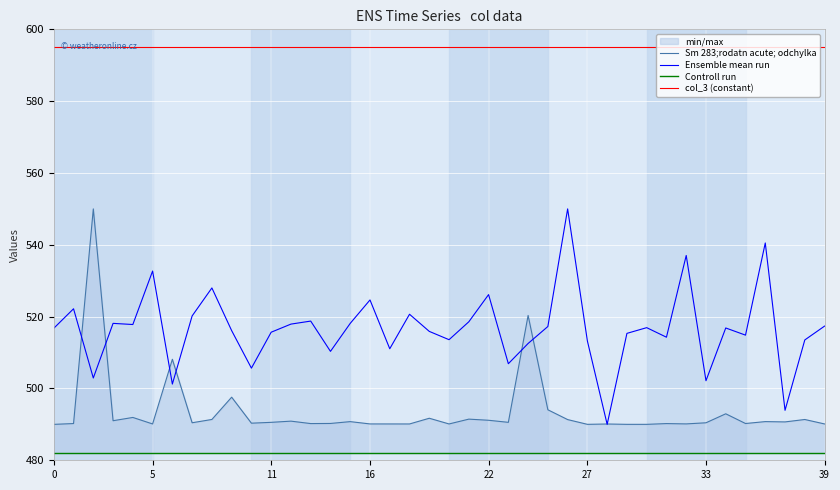

The value of Sm 283;rodatn acute; odchylka at 13 is 827.1. True or false?

False